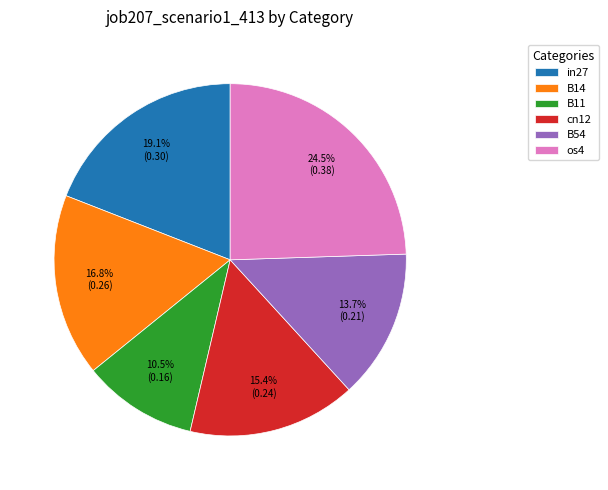

Does any single category account for the majority?

No